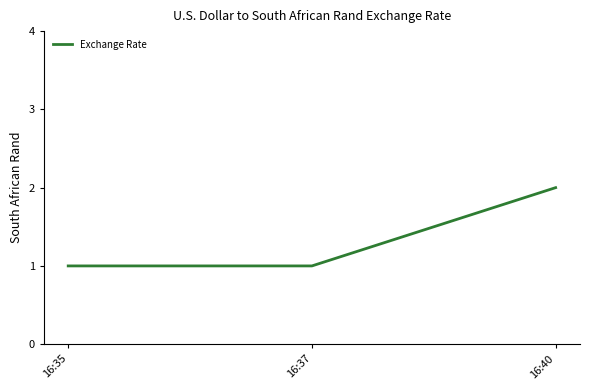

What is the maximum value shown in the chart?

2